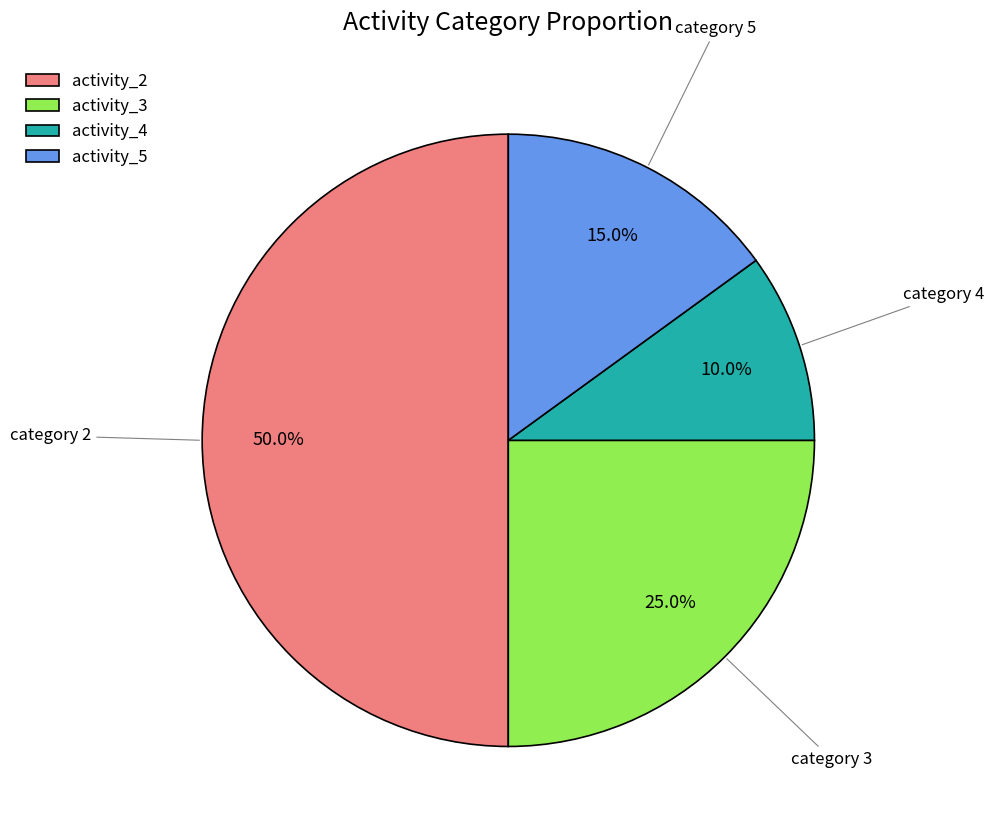

How many slices are in this pie chart?

4